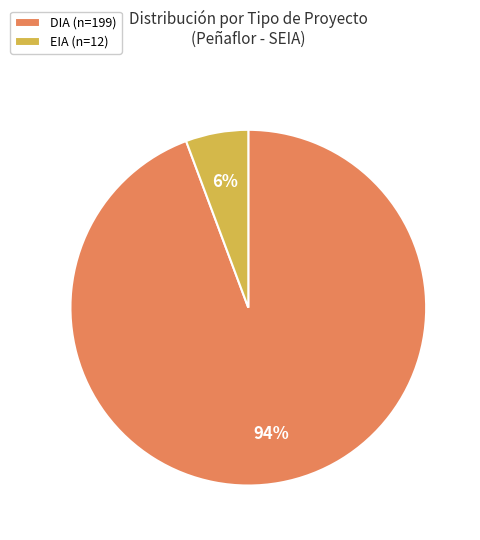

Do EIA (n=12) and DIA (n=199) together represent more than half of the pie?

Yes